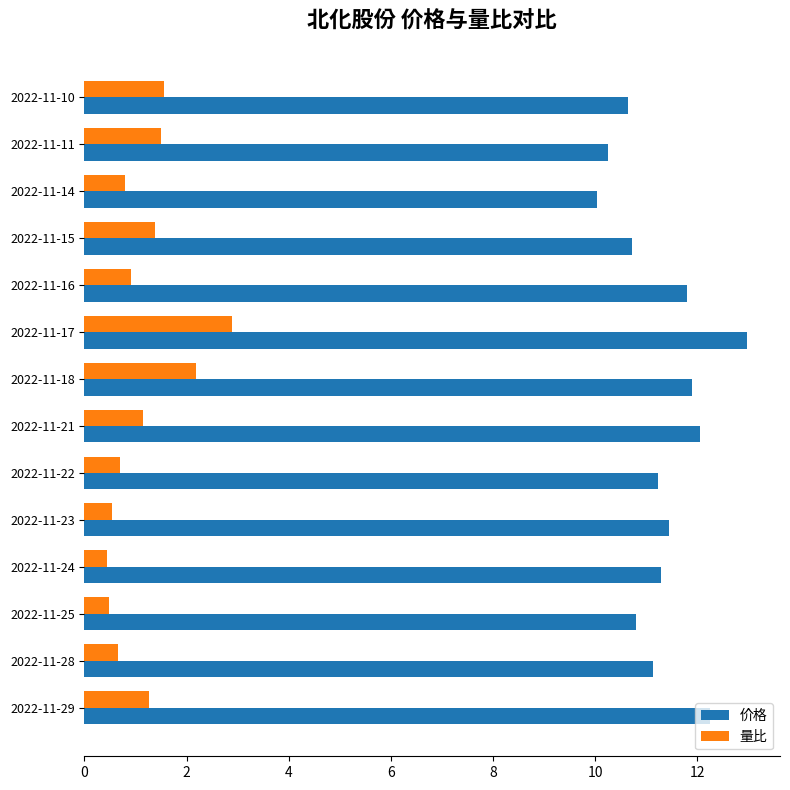

What is the difference between the highest and lowest values at 2022-11-22?

10.5